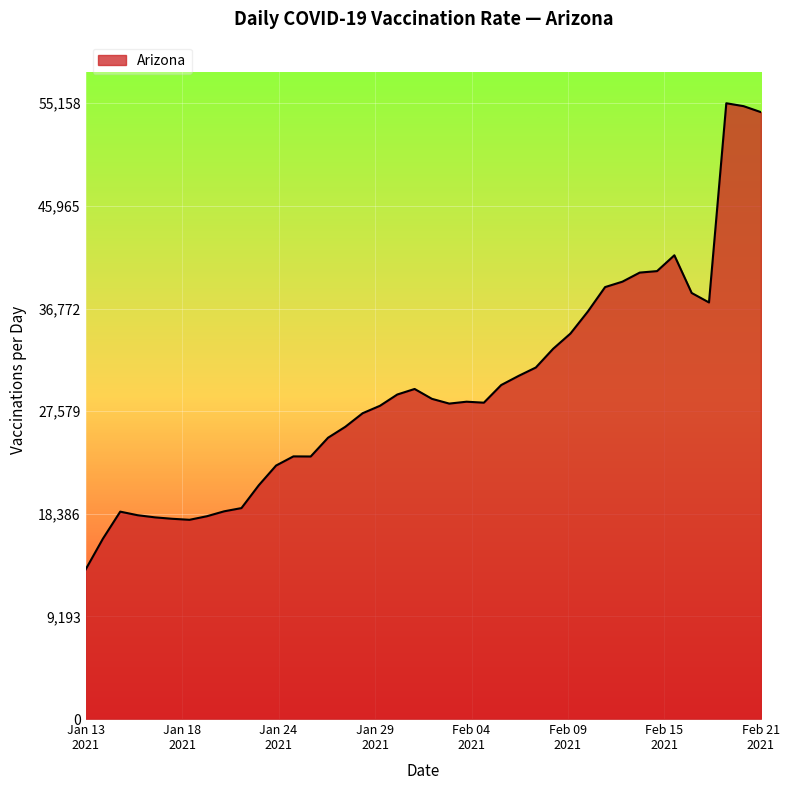

What is the difference between the maximum and minimum values?

41768